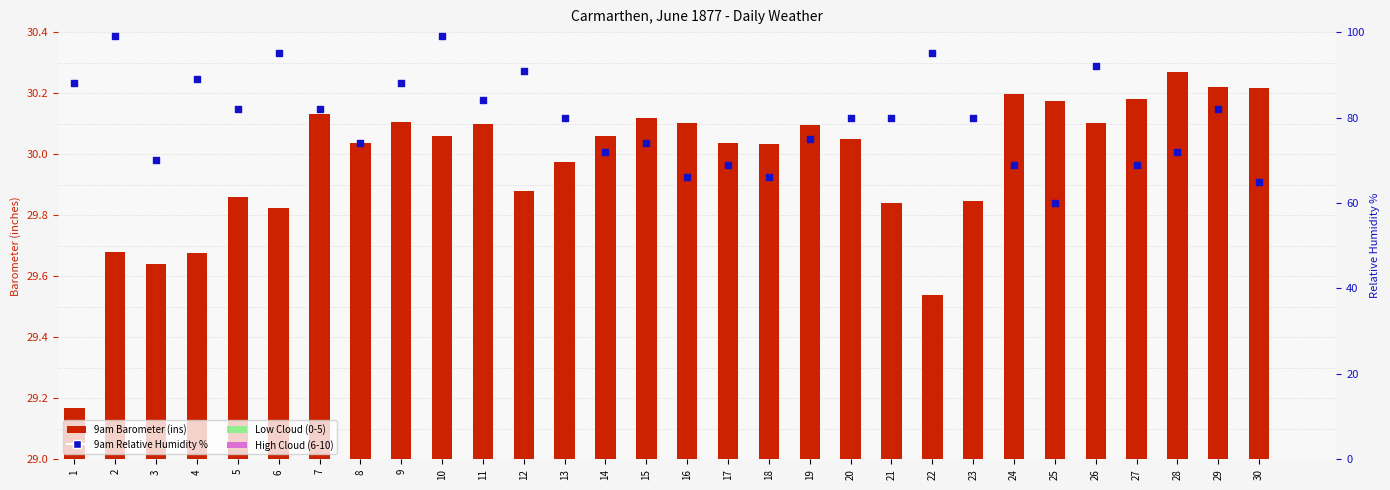

Which series contains the lowest Y value?

9am Barometer